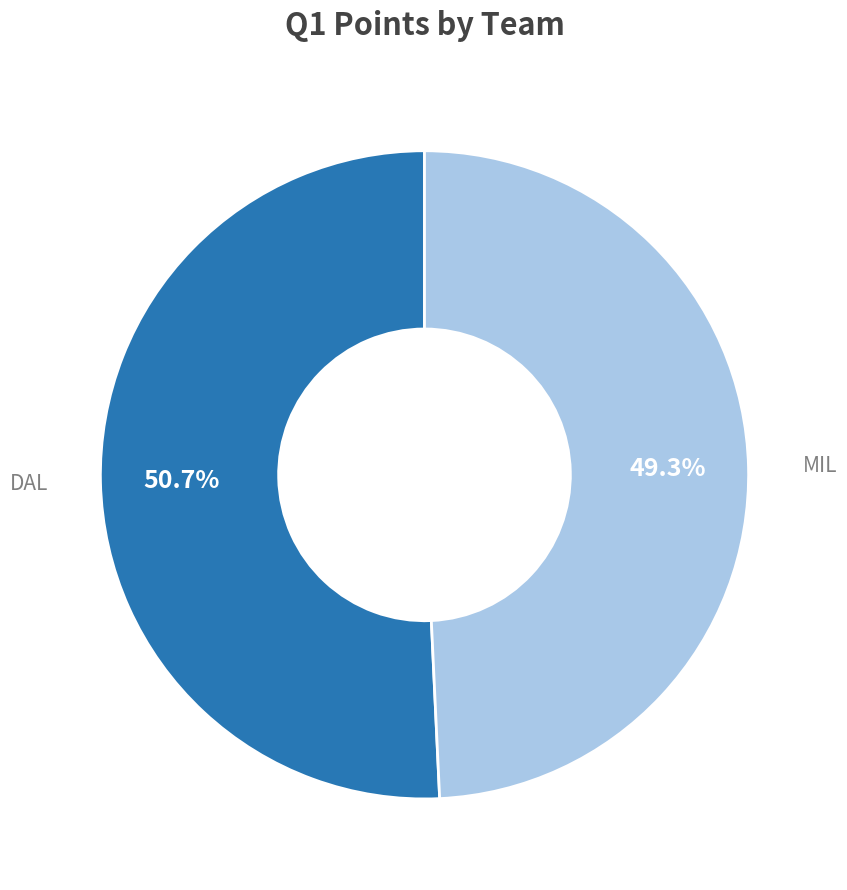

Does any single category account for the majority?

Yes